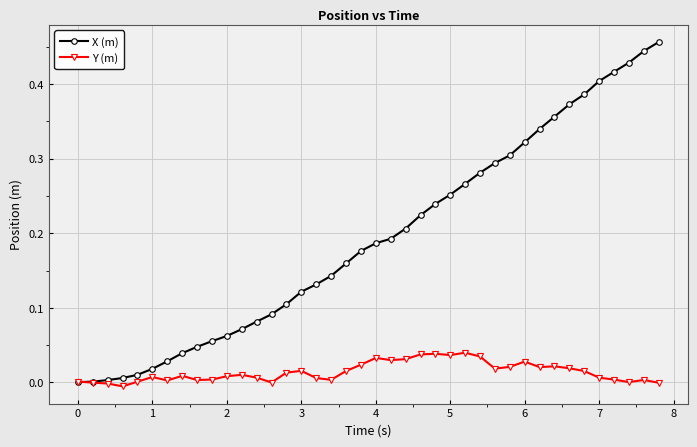

Rank the series by their maximum value, from highest to lowest.

X (m), Y (m)